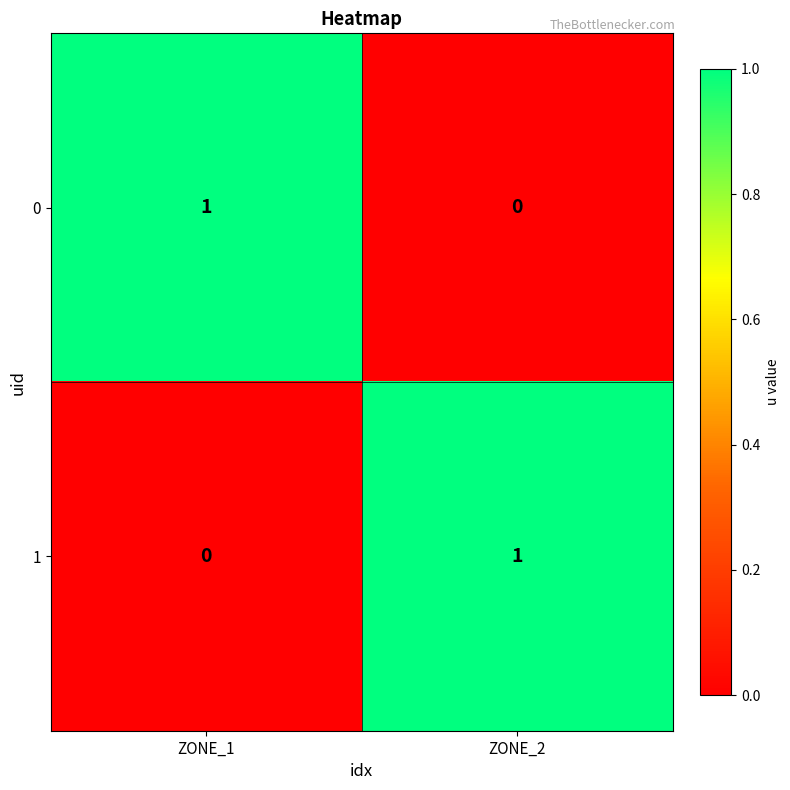

Which category has the lowest value in the 1 series?

ZONE_1